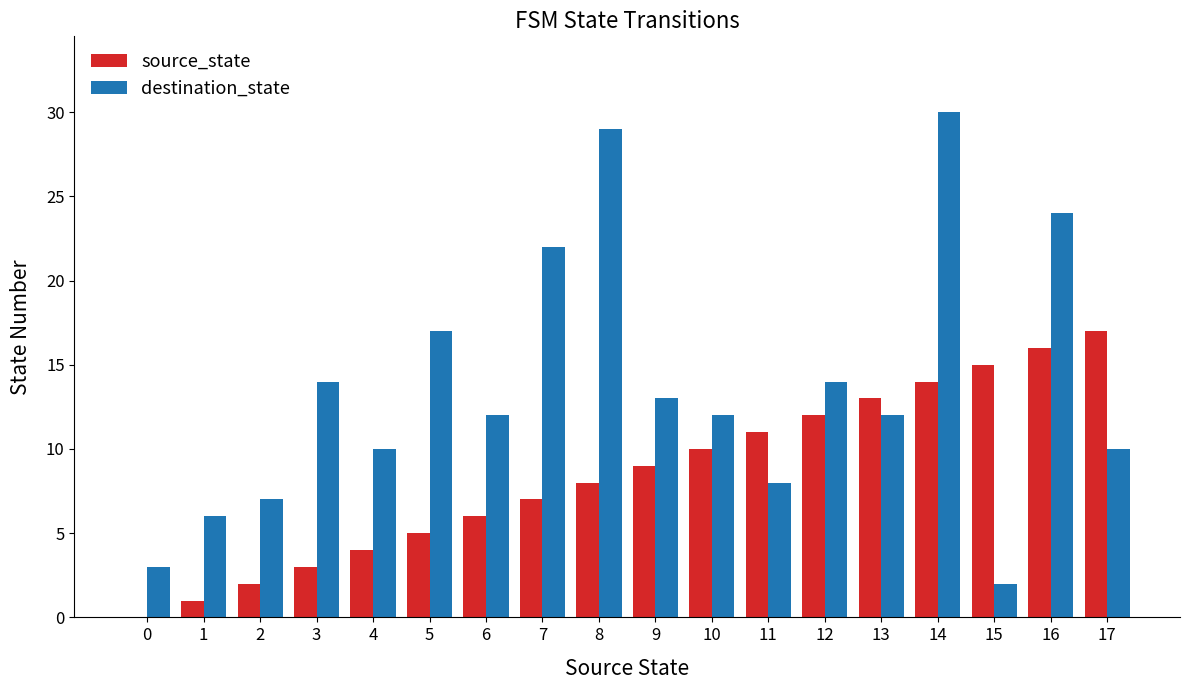

What are all the series names shown in the legend?

source_state, destination_state